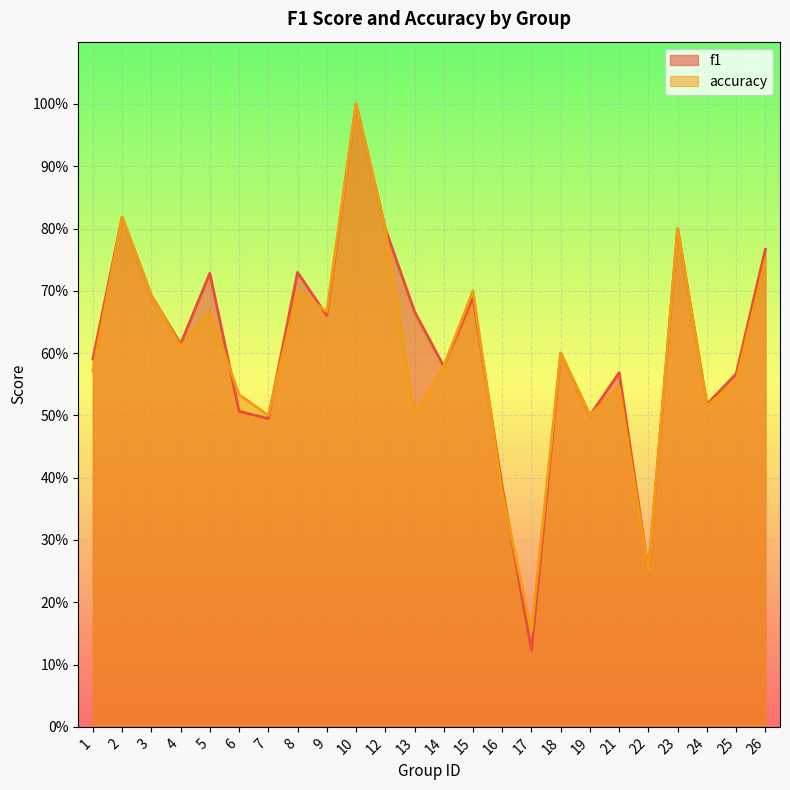

The value of f1 at 23 is 0.4. True or false?

False